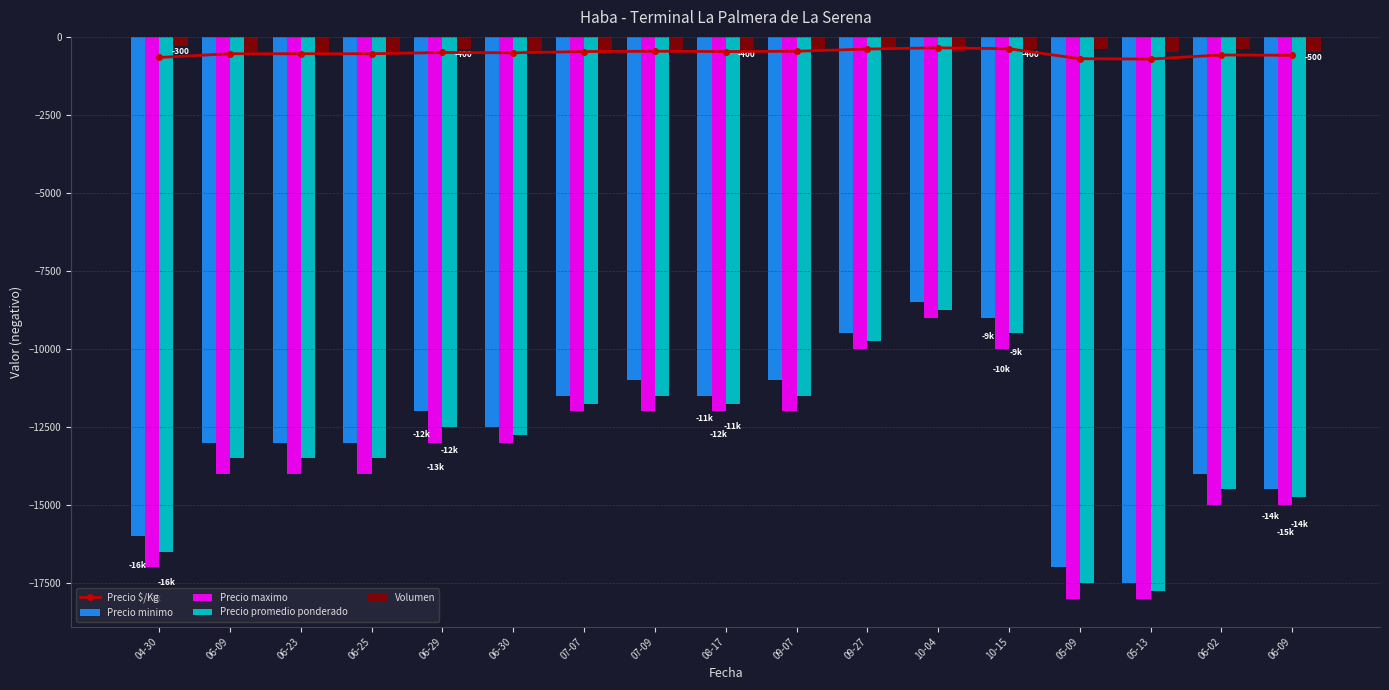

Which has a higher value, 06-02 or 08-17?

08-17